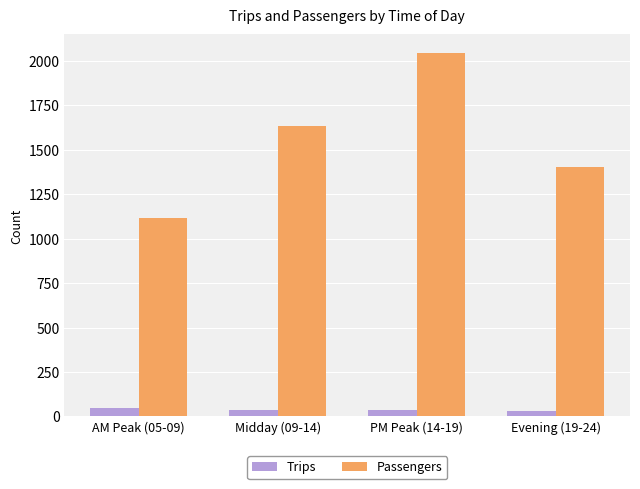

What is the label of the 1st bar from the right?

Evening (19-24)